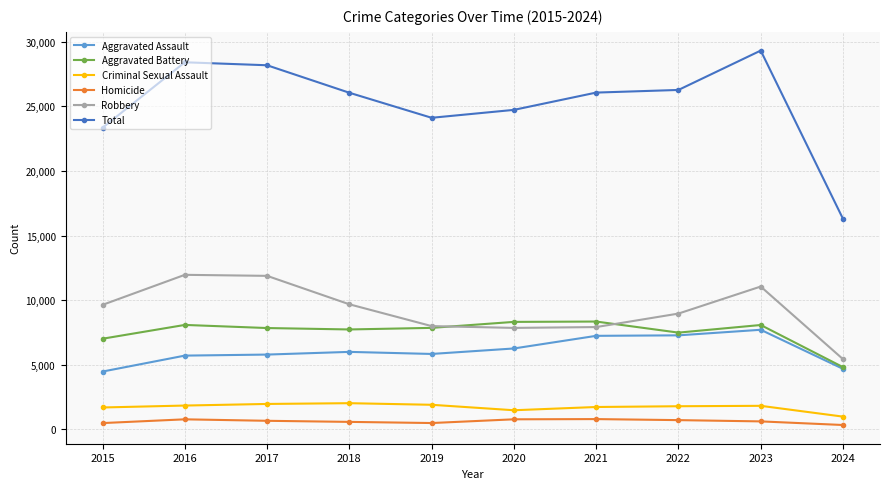

At how many categories does at least one series exceed 3422?

10